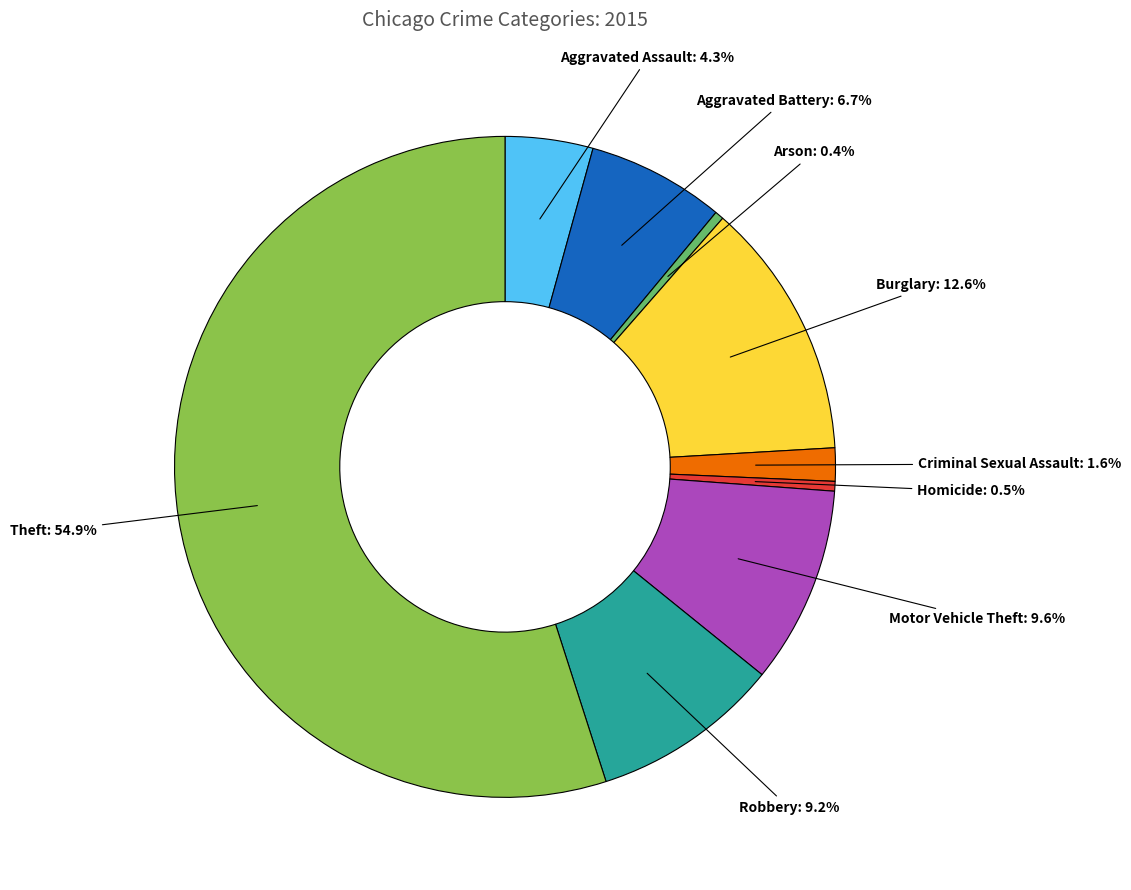

Which slice is the largest?

Theft